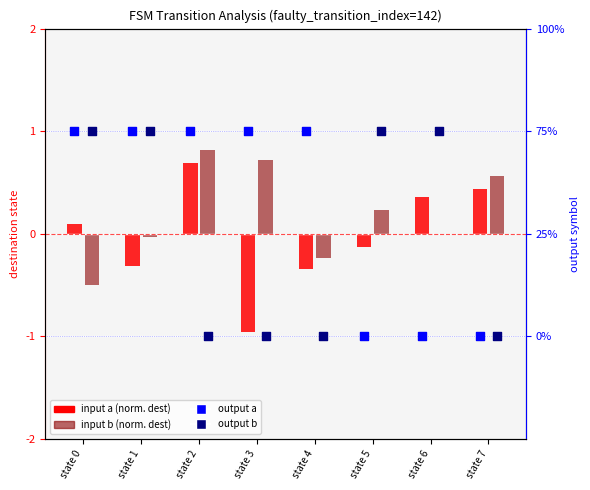

At how many categories does at least one series exceed 0?

8